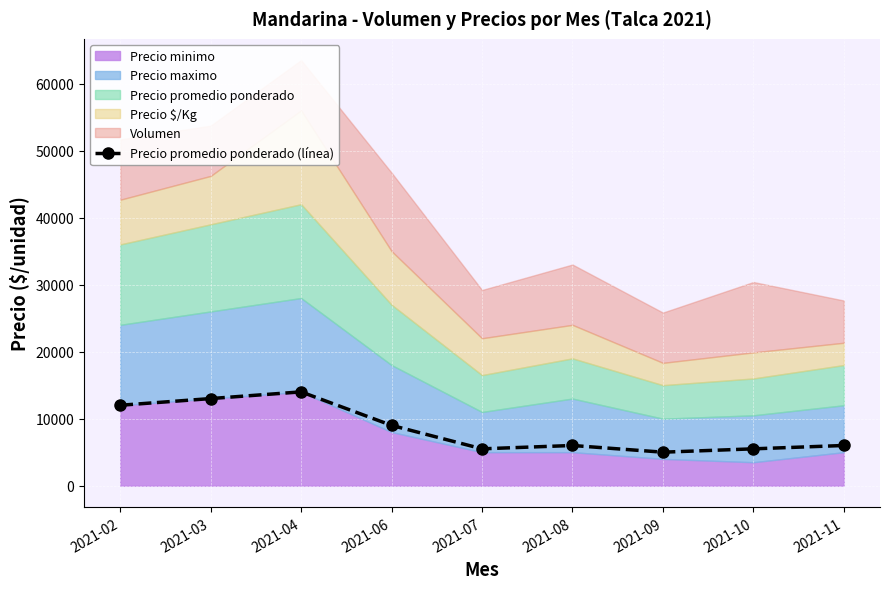

What is the change in value from 2021-03 to 2021-06?

-4000